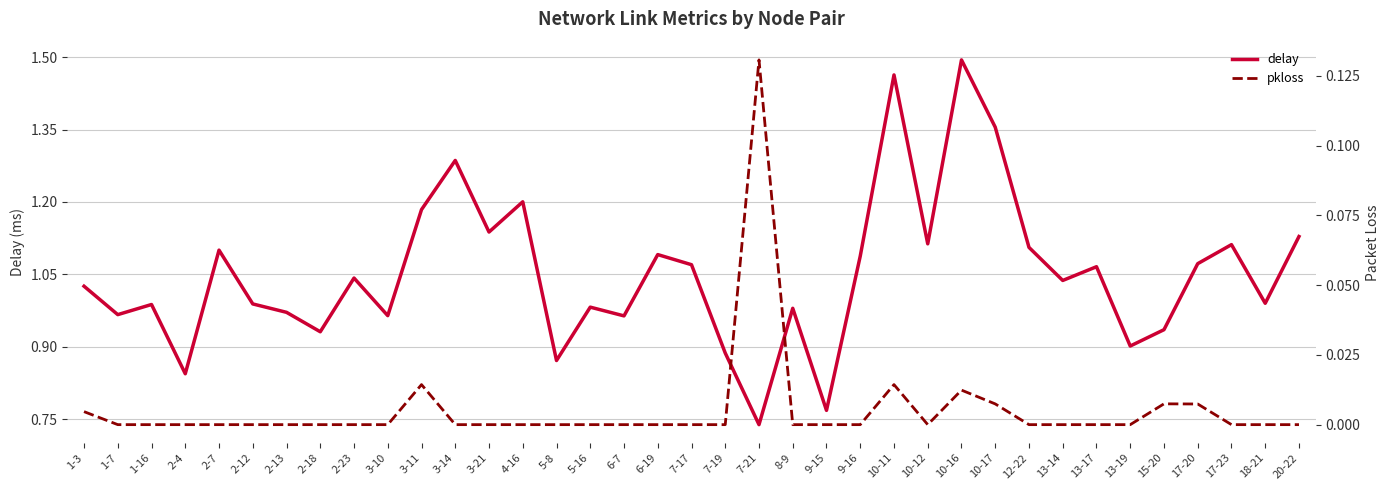

At 1-16, list the series in order from largest to smallest.

delay, pkloss